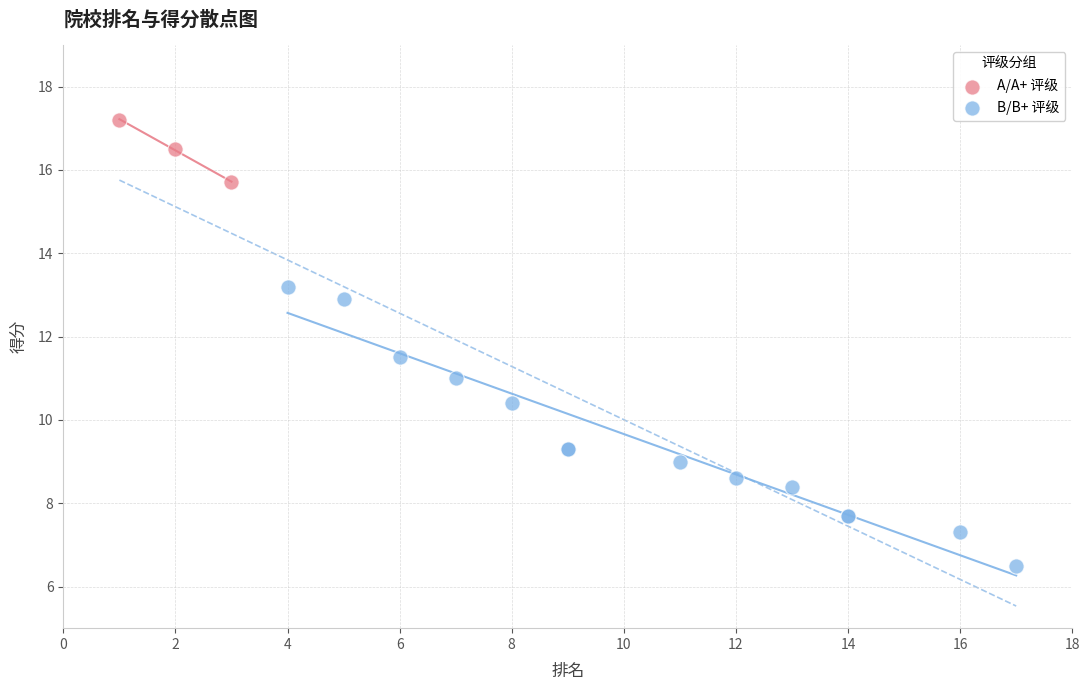

Which series reaches the minimum Y coordinate?

B/B+ 评级